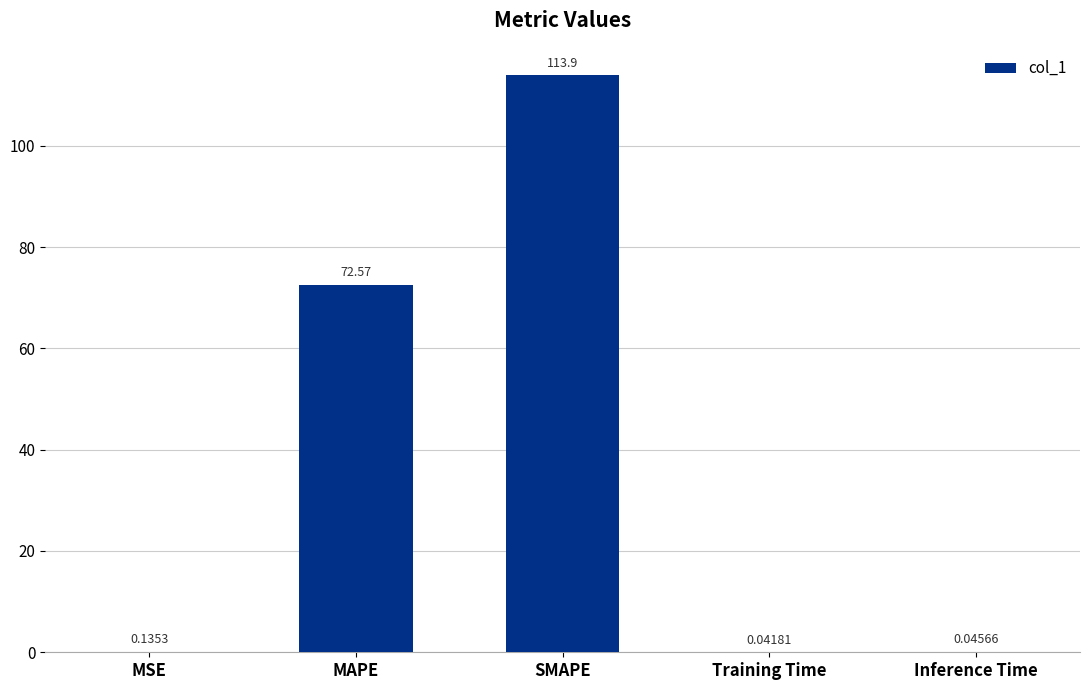

At which label is the value closest to 56?

MAPE